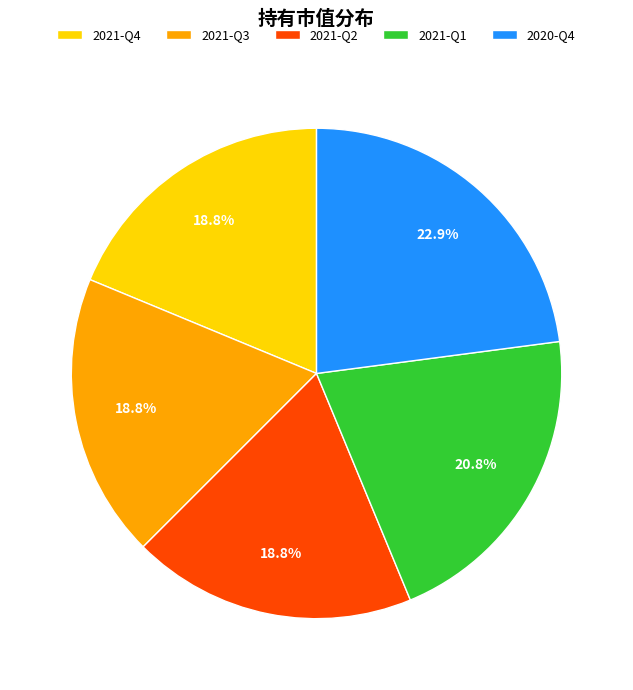

Does any single category account for the majority?

No